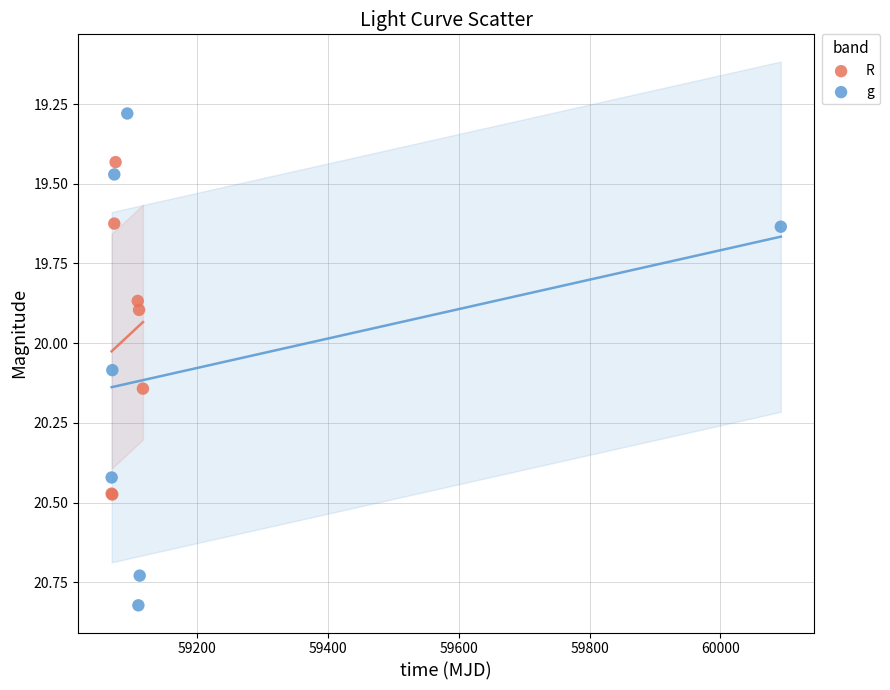

Which series contains the highest Y value?

g